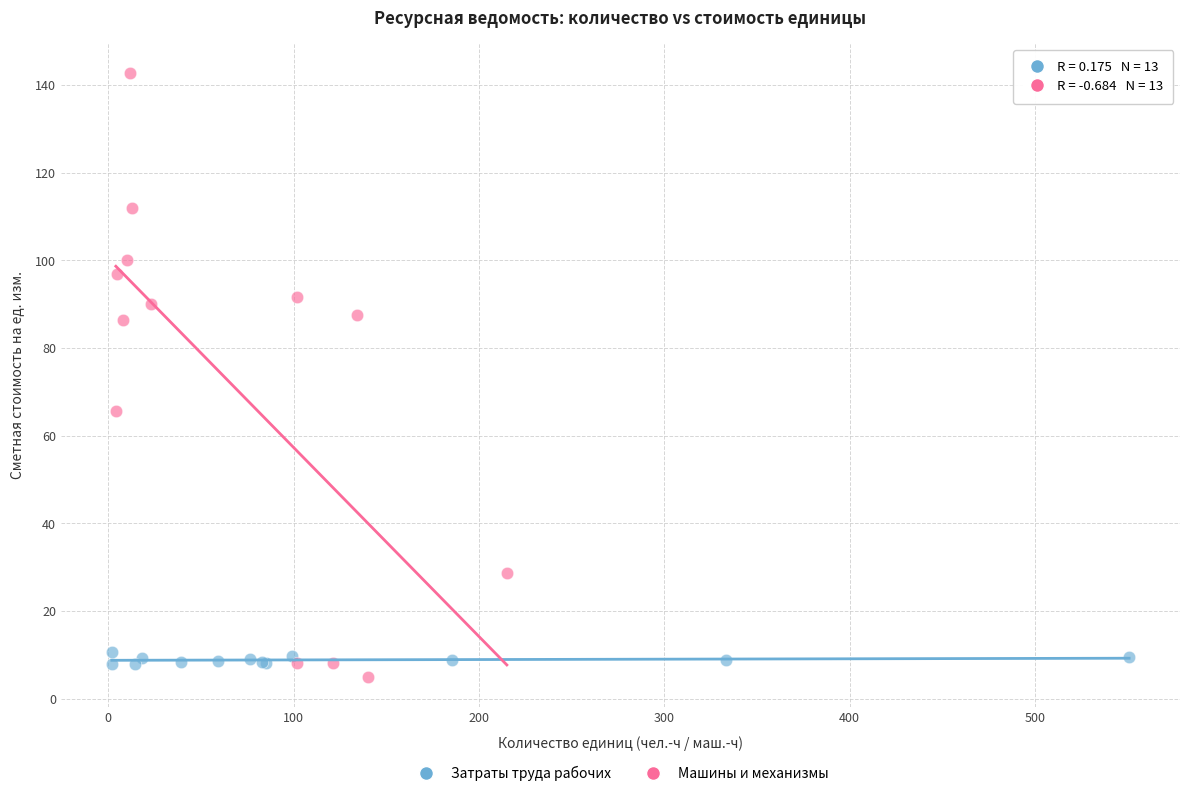

Which series has the widest spread of Y values?

Машины и механизмы